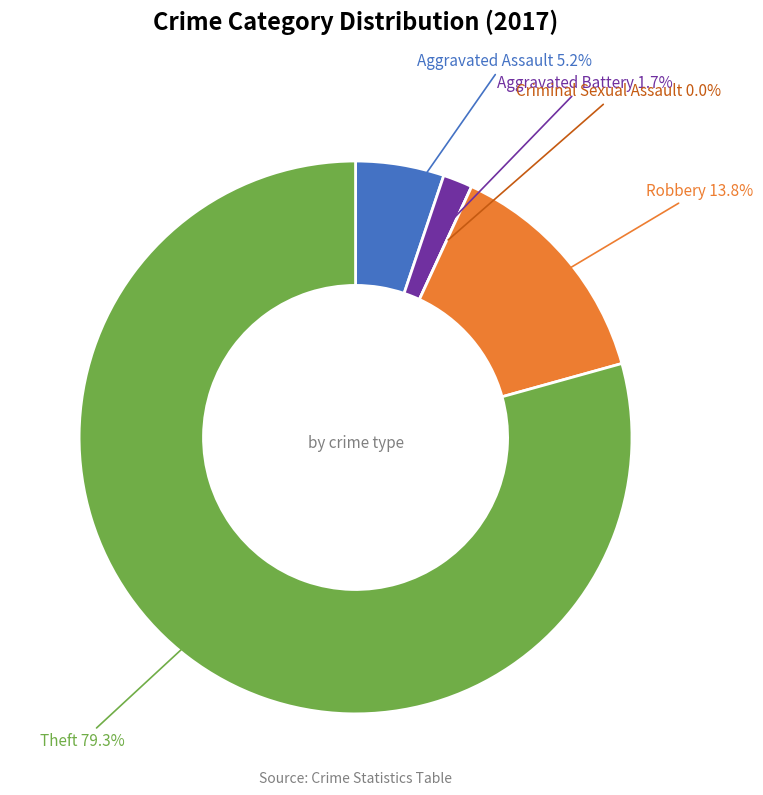

To the nearest percent, what is the difference between the largest and smallest slice percentages?

79%